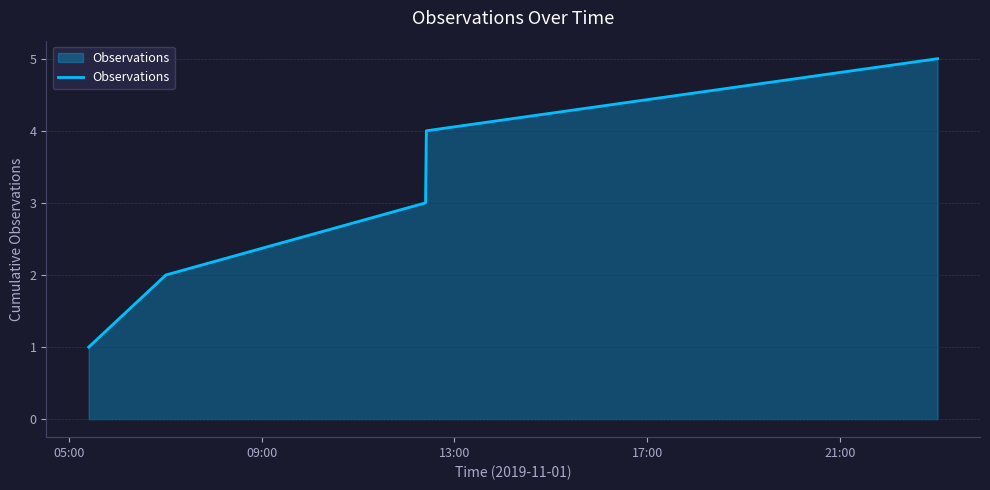

How many values are between 2 and 4?

3